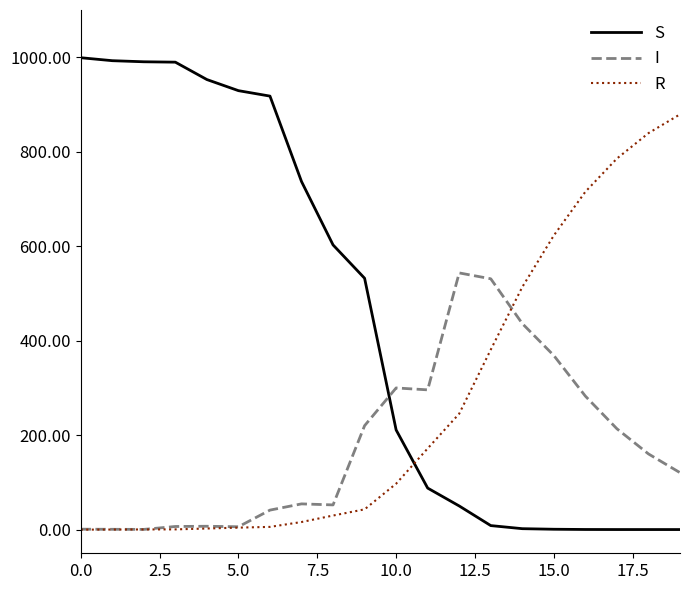

Which series has the widest spread of values?

S